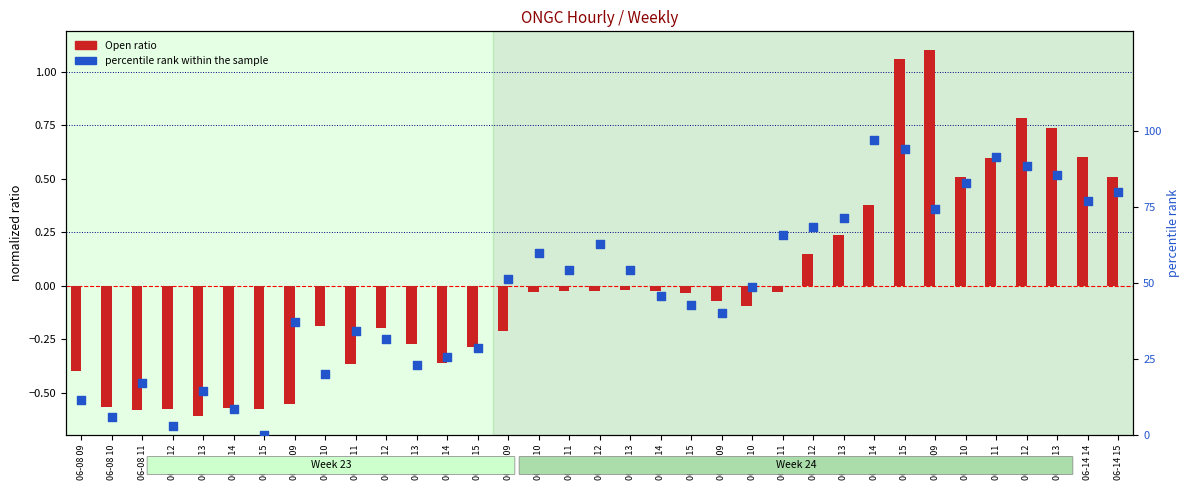

Which series reaches the minimum Y coordinate?

Open ratio